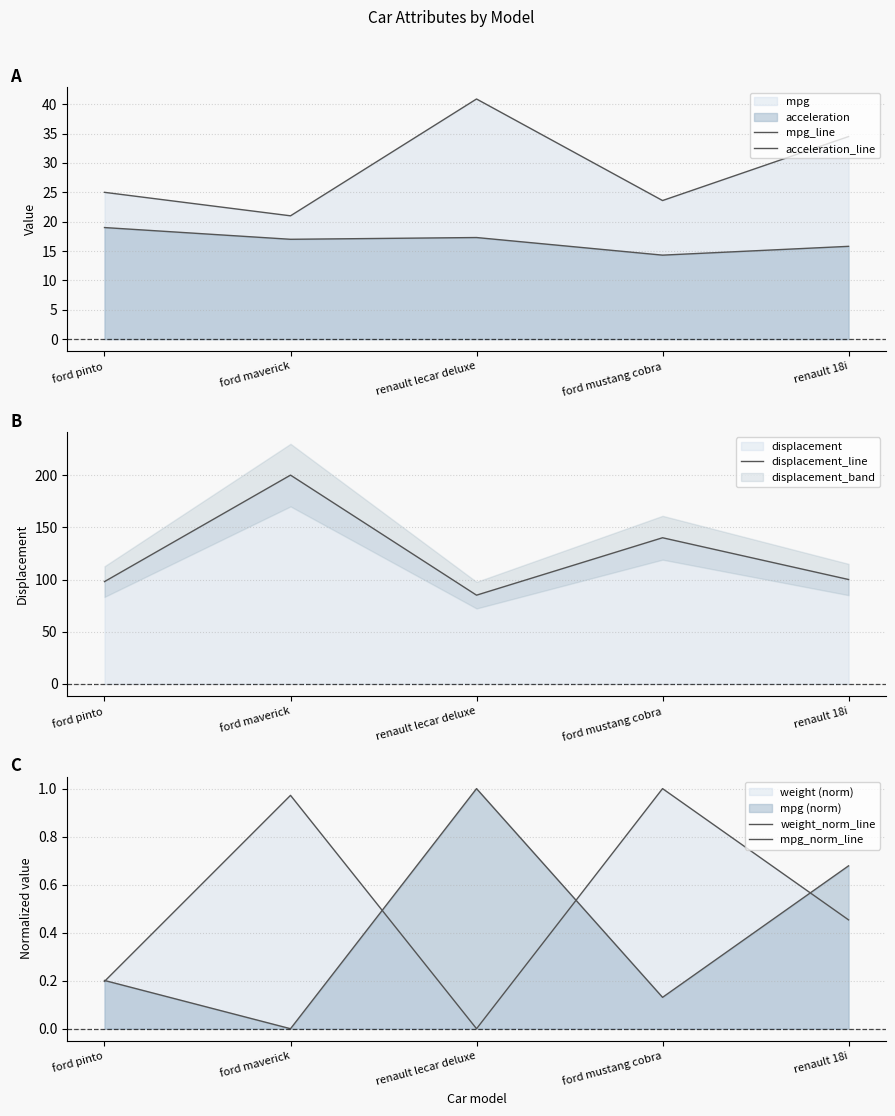

The value of acceleration_line at ford maverick is 7.2. True or false?

False